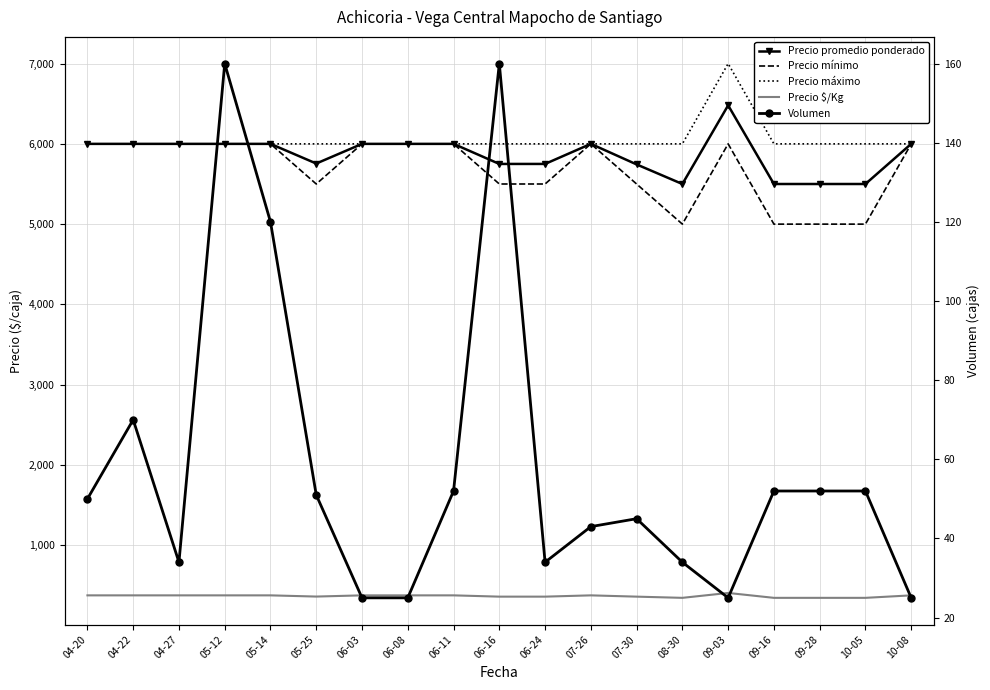

True or false: Precio $/Kg and Precio máximo intersect in this chart.

False